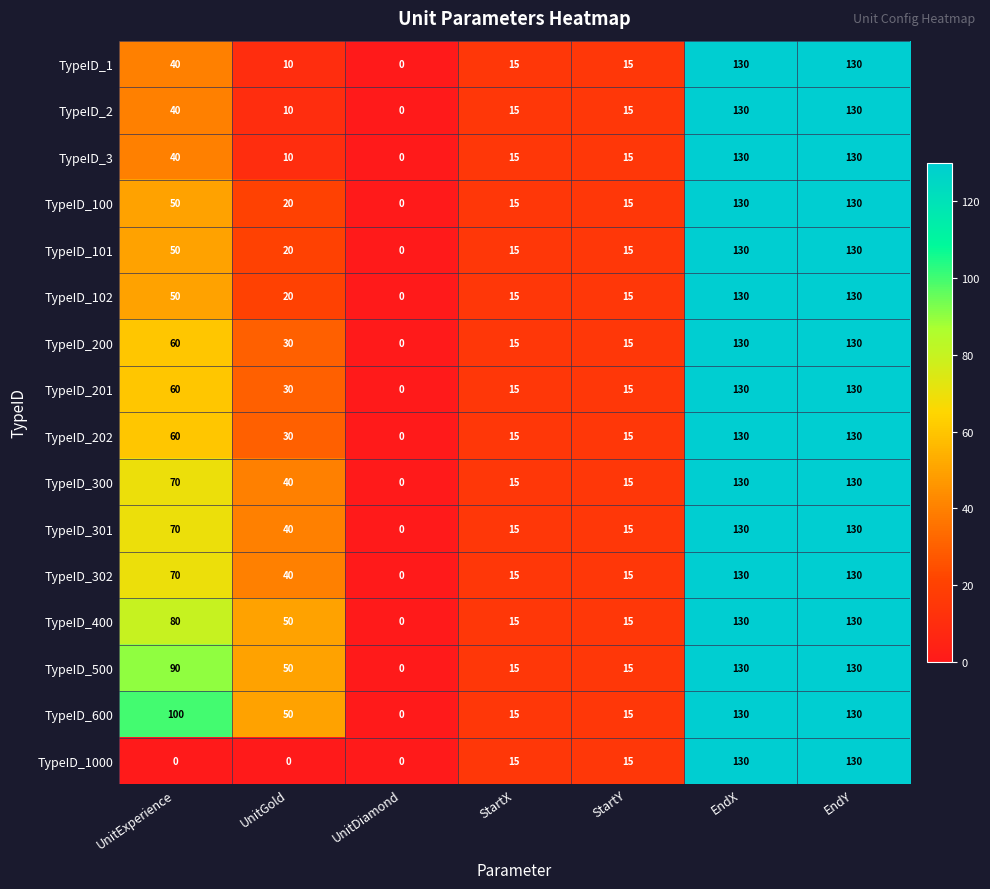

How many TypeID_202 values are between 15 and 130?

6